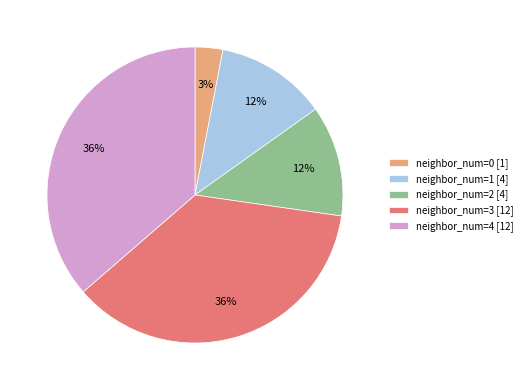

What is the smallest slice in the pie chart?

neighbor_num=0